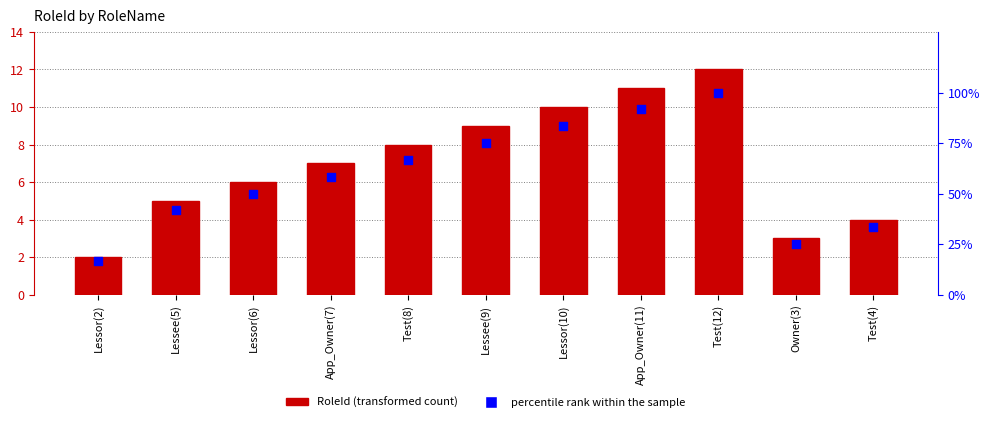

Which series has the largest Y range (max minus min)?

percentile rank within the sample